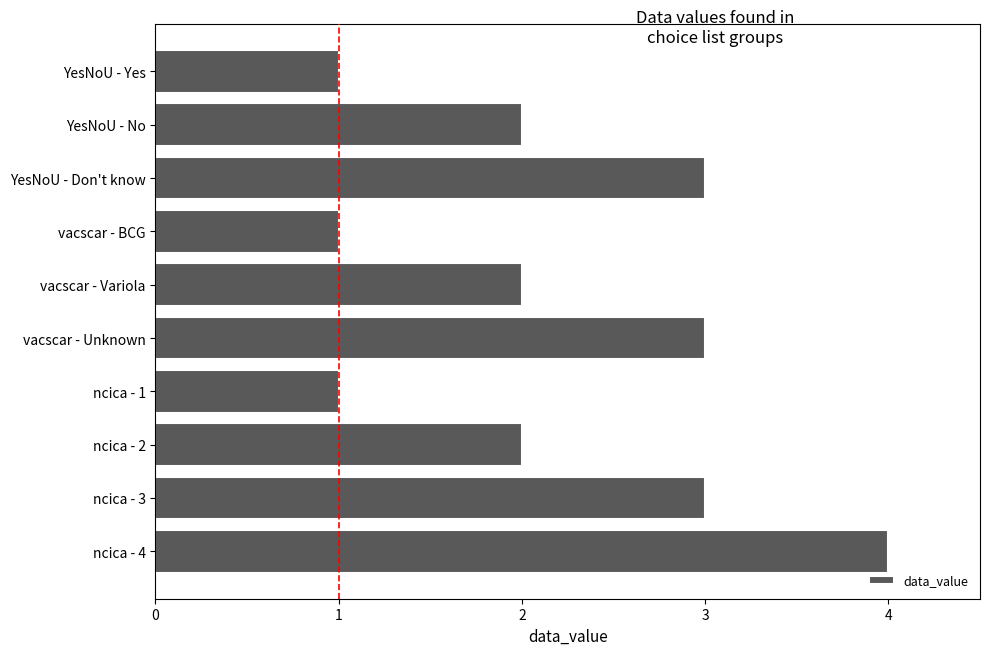

What is the ratio of the value at ncica - 4 to the value at vacscar - Unknown?

1.3